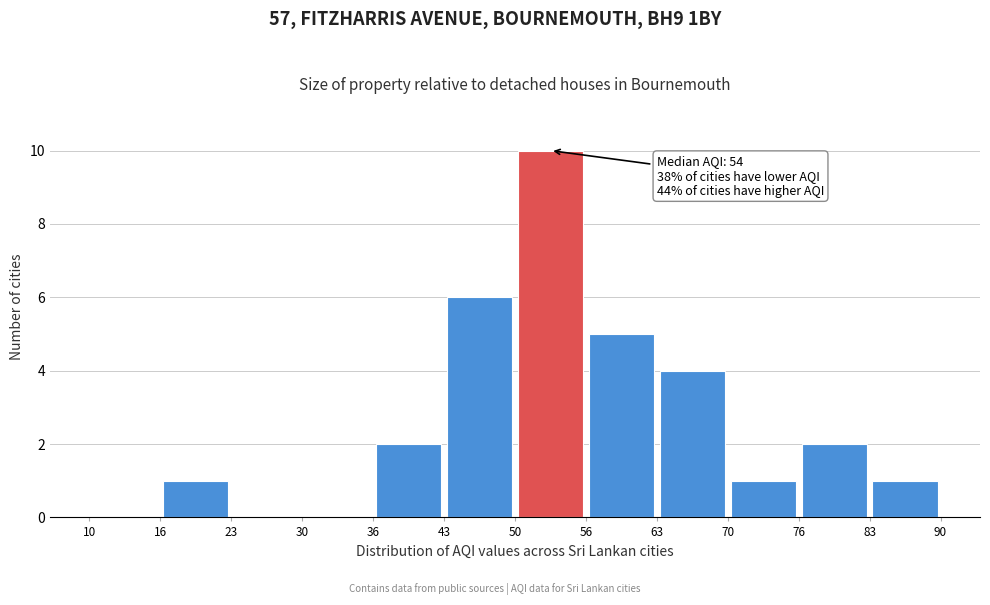

Which range on the x-axis has the tallest bar?

50 to 56